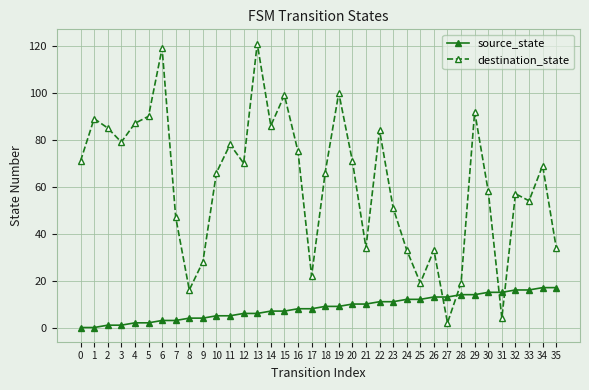

Reading left to right, transcribe all the data shown in this chart.

source_state: 0=0	1=0	2=1	3=1	4=2	5=2	6=3	7=3	8=4	9=4	10=5	11=5	12=6	13=6	14=7	15=7	16=8	17=8	18=9	19=9	20=10	21=10	22=11	23=11	24=12	25=12	26=13	27=13	28=14	29=14	30=15	31=15	32=16	33=16	34=17	35=17
destination_state: 0=71	1=89	2=85	3=79	4=87	5=90	6=119	7=47	8=16	9=28	10=66	11=78	12=70	13=121	14=86	15=99	16=75	17=22	18=66	19=100	20=71	21=34	22=84	23=51	24=33	25=19	26=33	27=2	28=19	29=92	30=58	31=4	32=57	33=54	34=69	35=34